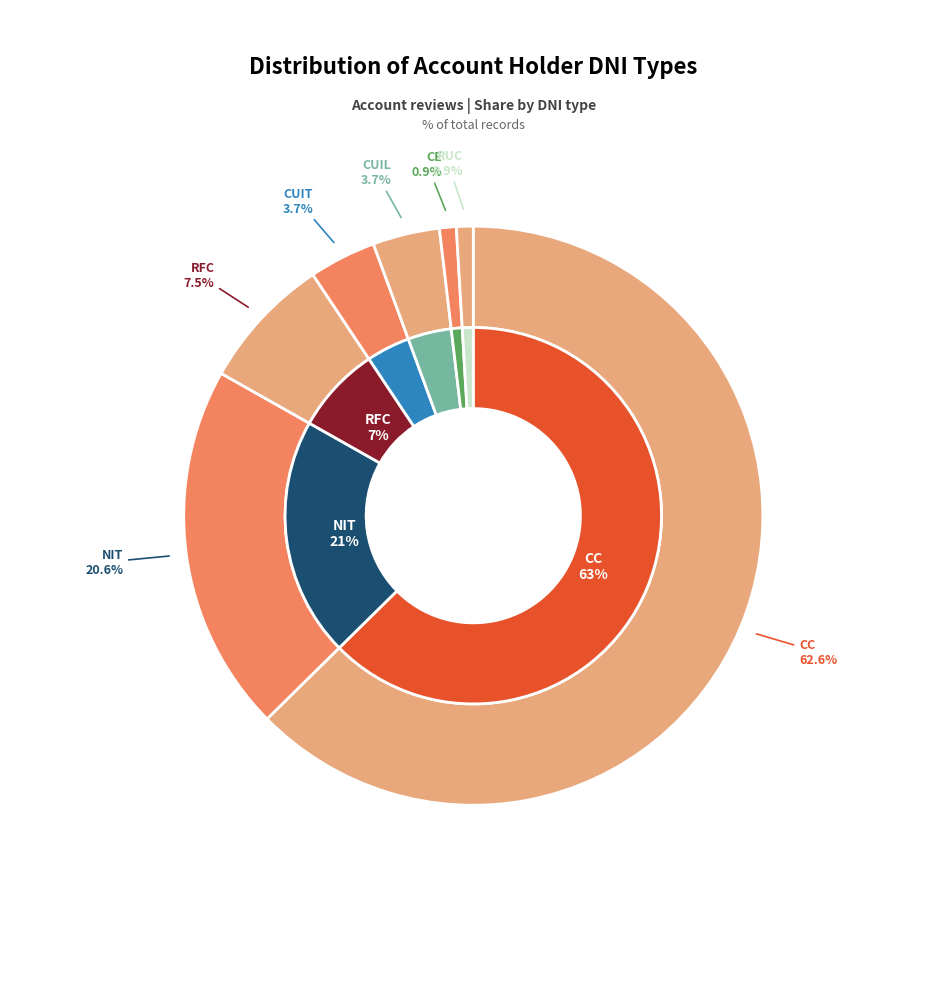

Which category has the biggest portion of the pie?

CC